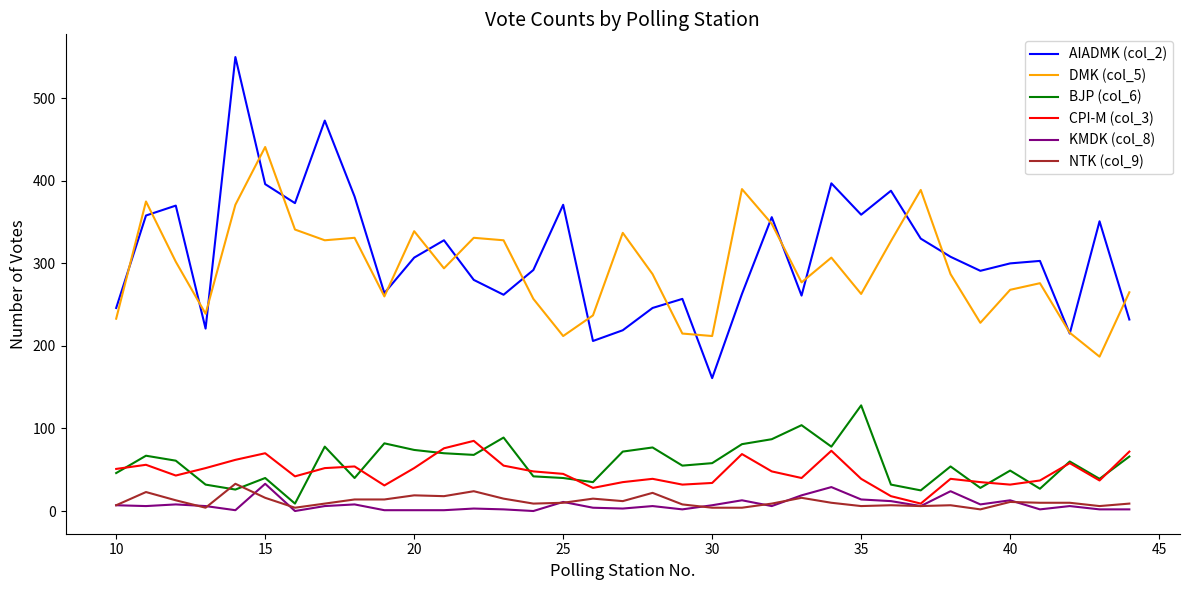

Which series has the widest spread of values?

AIADMK (col_2)